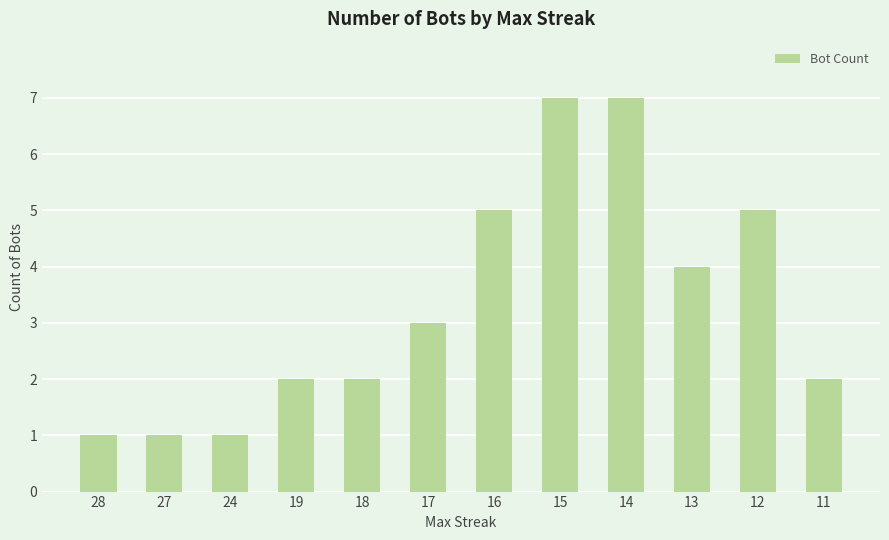

The chart shows a value of 2 at 12. True or false?

False